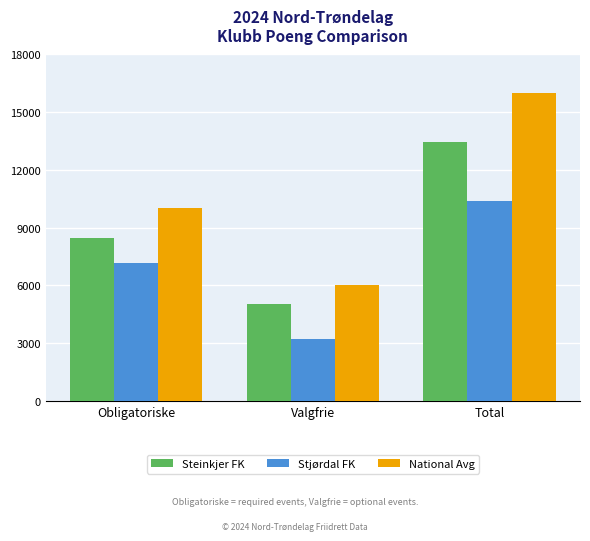

What value does the Steinkjer FK series have at Obligatoriske?

8450